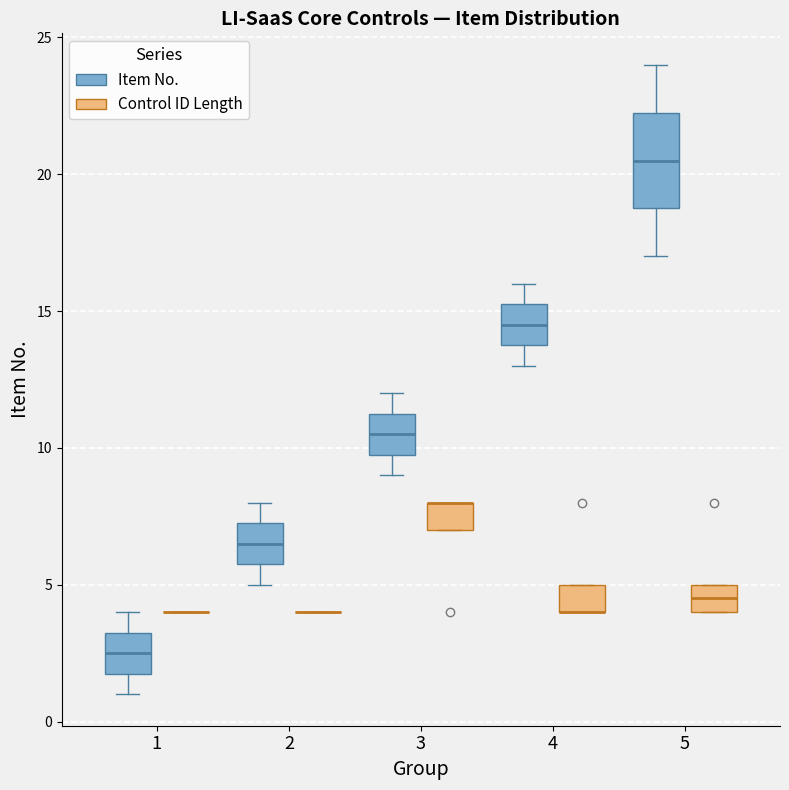

Reading left to right, transcribe this box plot: for each box, give where its median line is, the range the box spans, and where its two whiskers end, as read against the y-axis. The values are not printed on the chart, so give them approximately, as read against the axis.

1 (Item No.): median 2.5, box 2.0 to 3.5, whiskers 1.0 to 4.0
1 (Control ID Length): box collapsed to a line at 4.0, whiskers 4.0 to 4.0
2 (Item No.): median 6.5, box 6.0 to 7.5, whiskers 5.0 to 8.0
2 (Control ID Length): box collapsed to a line at 4.0, whiskers 4.0 to 4.0
3 (Item No.): median 10.5, box 10.0 to 11.5, whiskers 9.0 to 12.0
3 (Control ID Length): median 8.0 (drawn on the box's upper edge), box 7.0 to 8.0, whiskers 7.0 to 8.0
4 (Item No.): median 14.5, box 14.0 to 15.5, whiskers 13.0 to 16.0
4 (Control ID Length): median 4.0 (drawn on the box's lower edge), box 4.0 to 5.0, whiskers 4.0 to 5.0
5 (Item No.): median 20.5, box 19.0 to 22.5, whiskers 17.0 to 24.0
5 (Control ID Length): median 4.5, box 4.0 to 5.0, whiskers 4.0 to 5.0